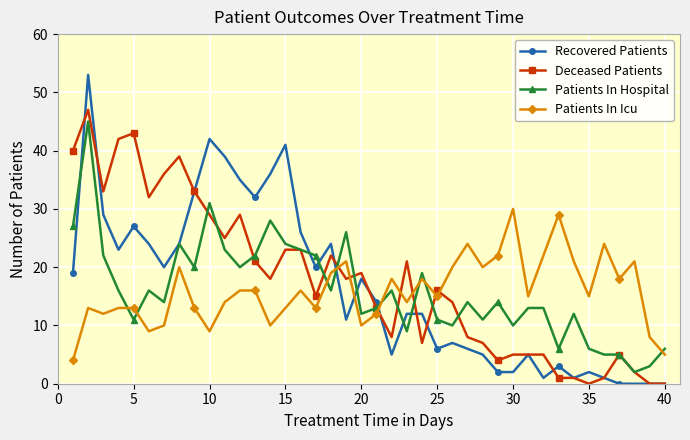

Which series has the widest spread of values?

Recovered Patients